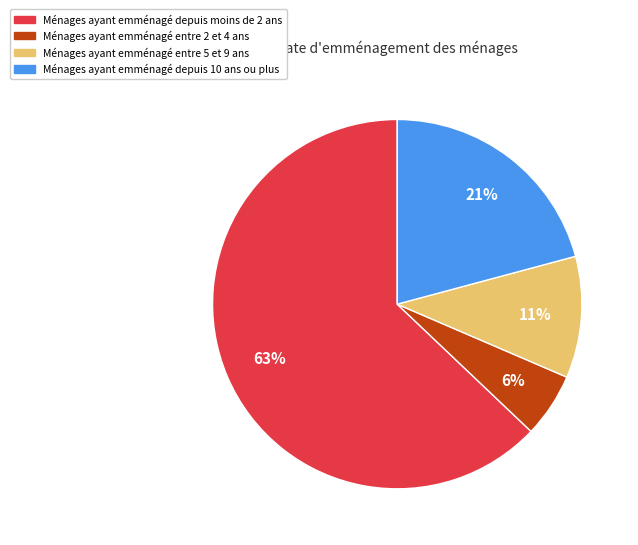

Is there any slice that represents more than half of the pie?

Yes